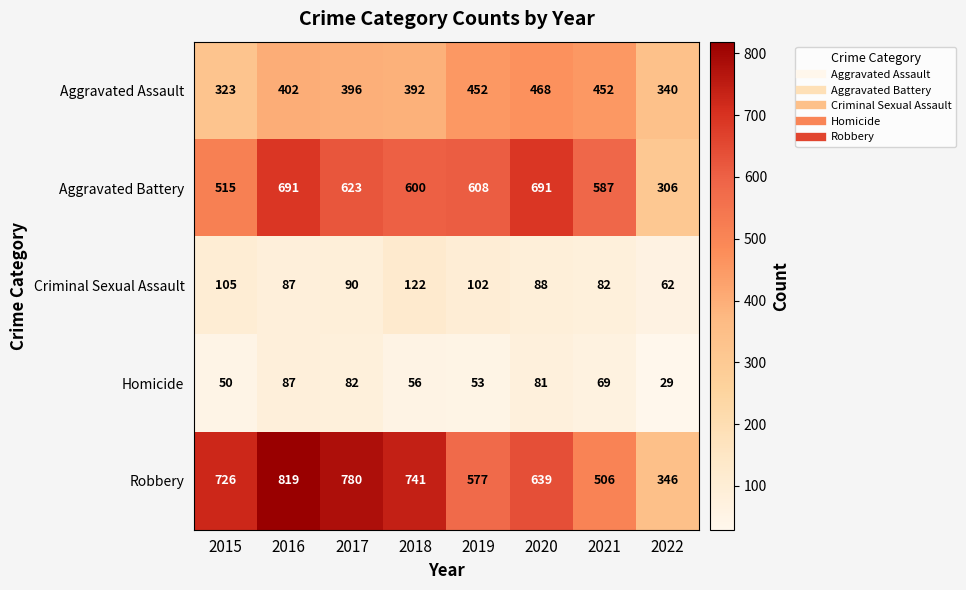

What is the difference between the maximum and second lowest values in the Aggravated Battery series?

176